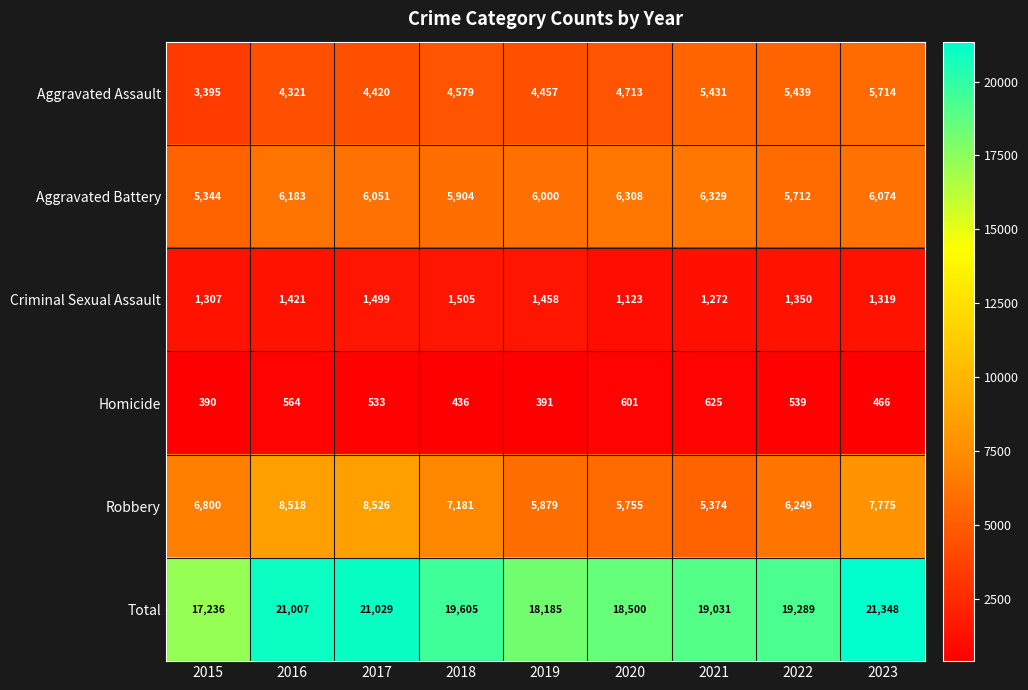

What is the maximum value for Aggravated Assault?

5714